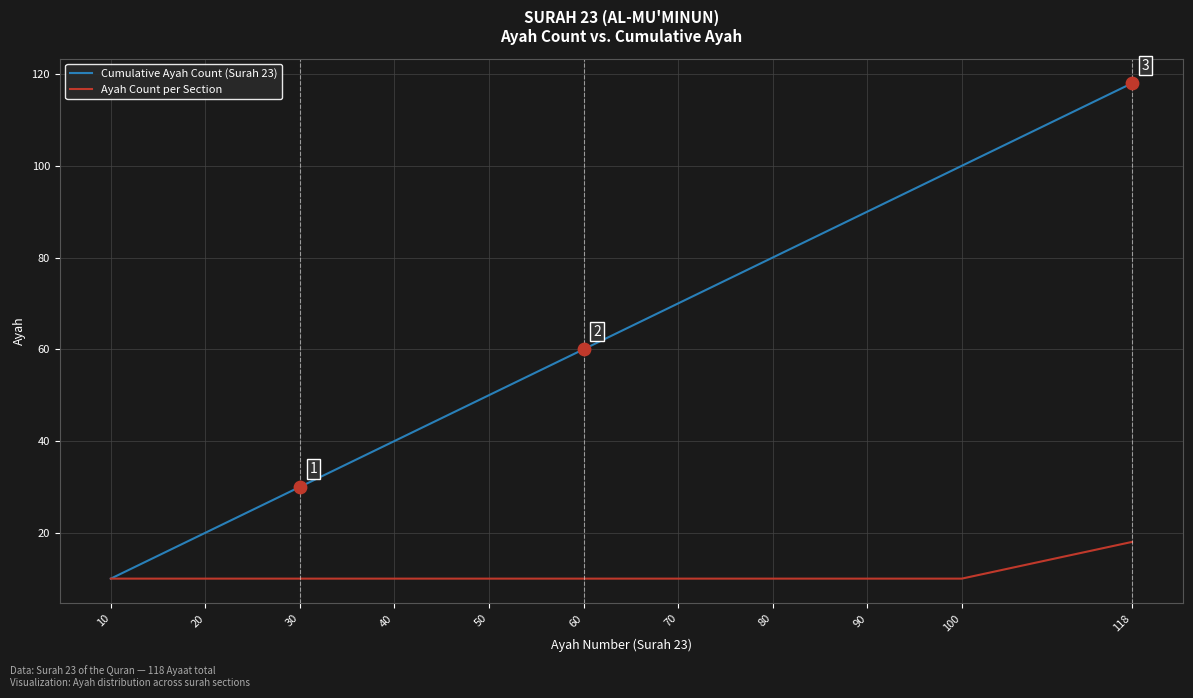

At how many categories does at least one series exceed 111?

1